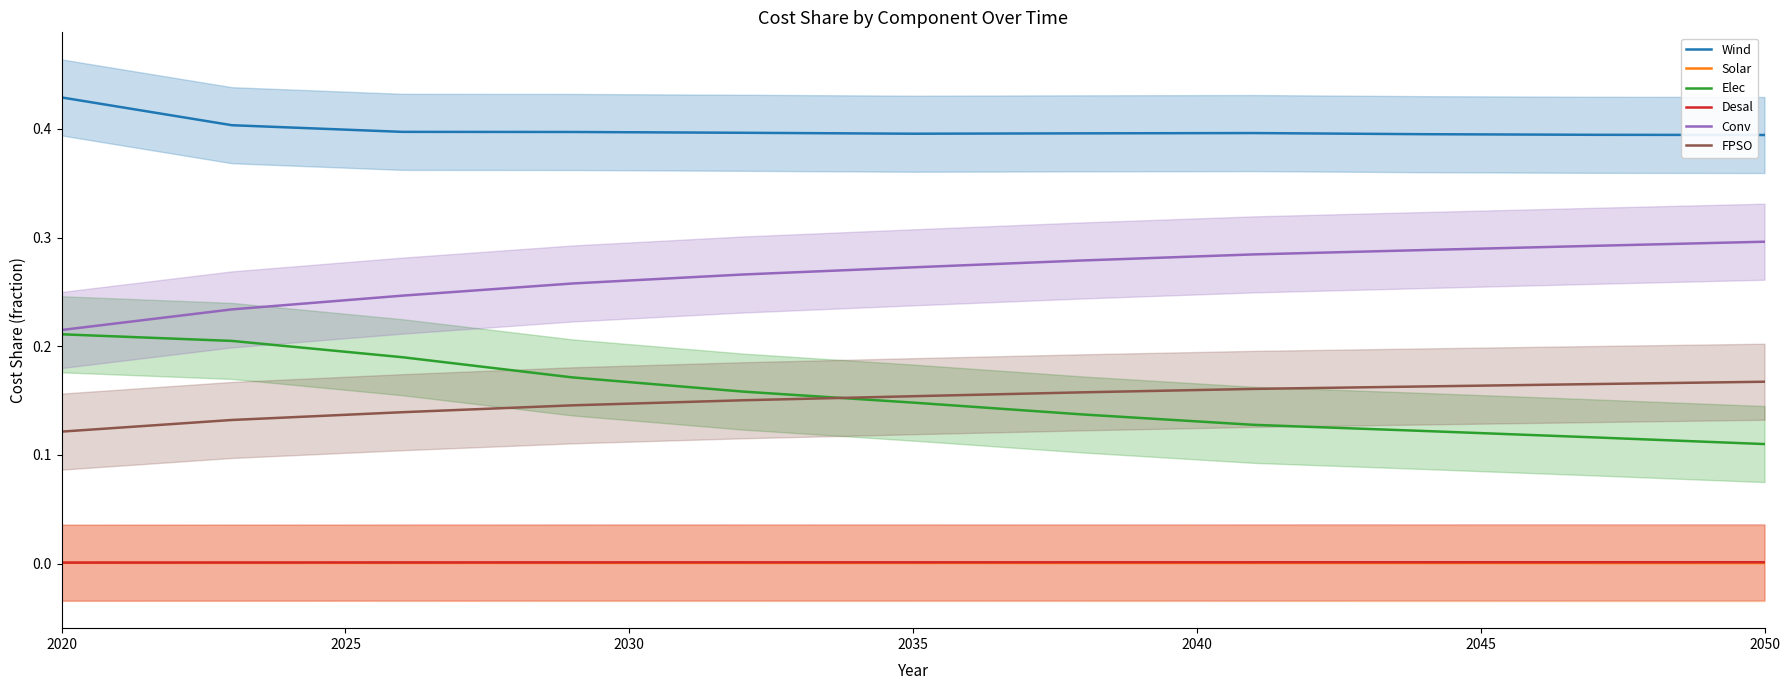

True or false: FPSO and Conv cross at least once.

False